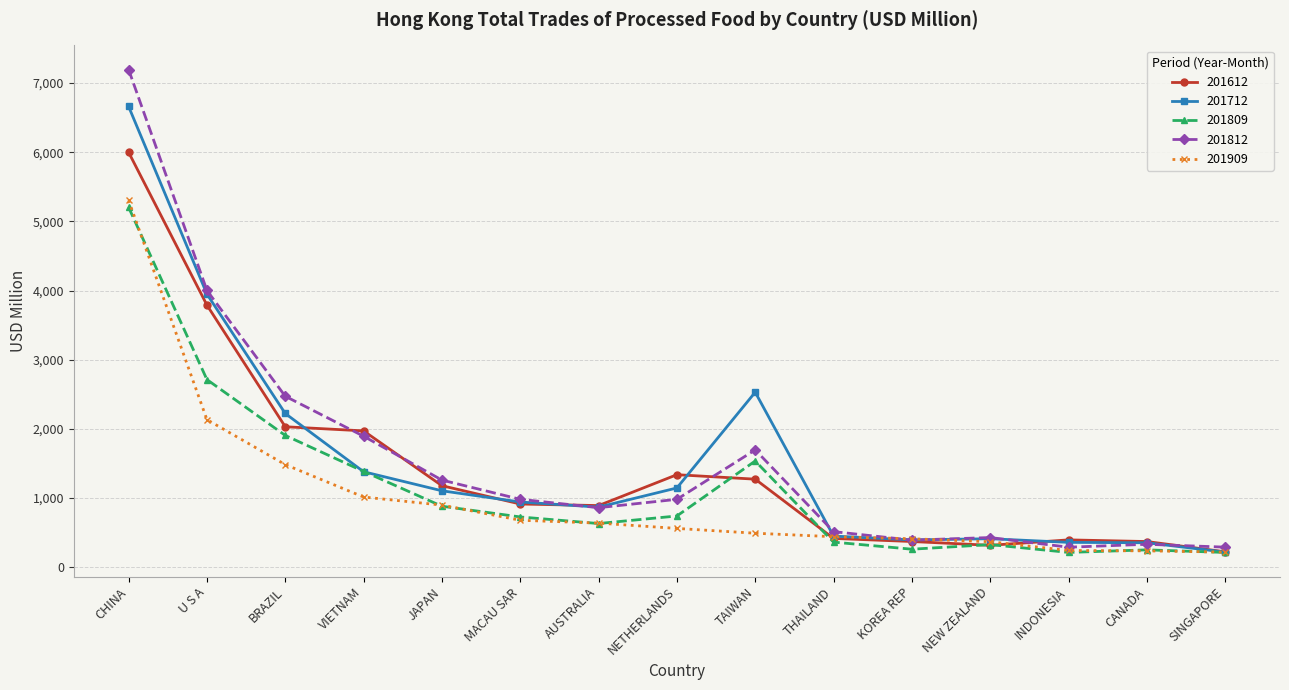

List the series in order of their peak value, lowest first.

201809, 201909, 201612, 201712, 201812